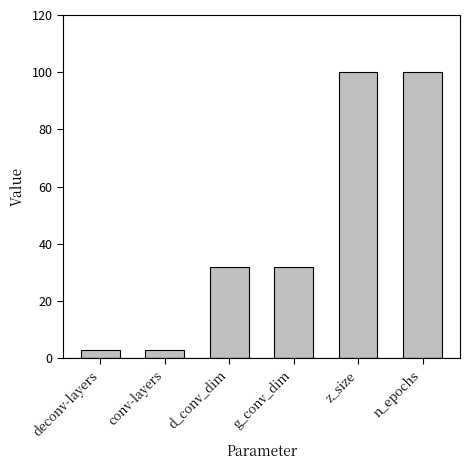

Which has a higher value, d_conv_dim or conv-layers?

d_conv_dim